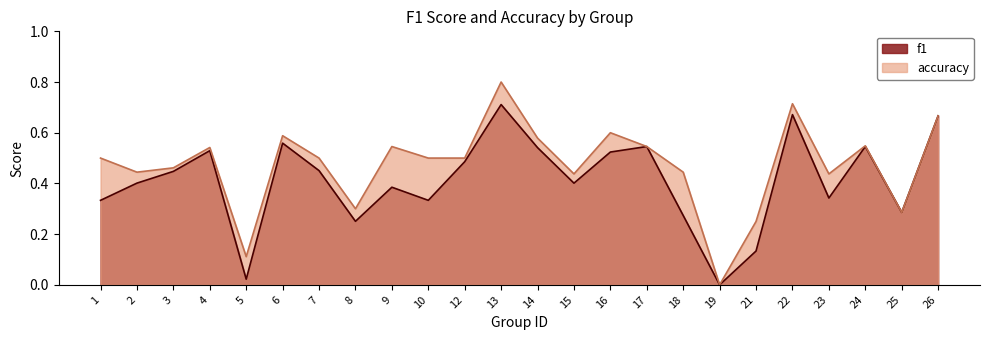

Reading right to left, extract all data points from this chart.

f1: 26=0.7	25=0.3	24=0.5	23=0.3	22=0.7	21=0.1	19=0.0	18=0.3	17=0.5	16=0.5	15=0.4	14=0.5	13=0.7	12=0.5	10=0.3	9=0.4	8=0.3	7=0.5	6=0.6	5=0.0	4=0.5	3=0.4	2=0.4	1=0.3
accuracy: 26=0.7	25=0.3	24=0.5	23=0.4	22=0.7	21=0.2	19=0.0	18=0.4	17=0.5	16=0.6	15=0.4	14=0.6	13=0.8	12=0.5	10=0.5	9=0.5	8=0.3	7=0.5	6=0.6	5=0.1	4=0.5	3=0.5	2=0.4	1=0.5